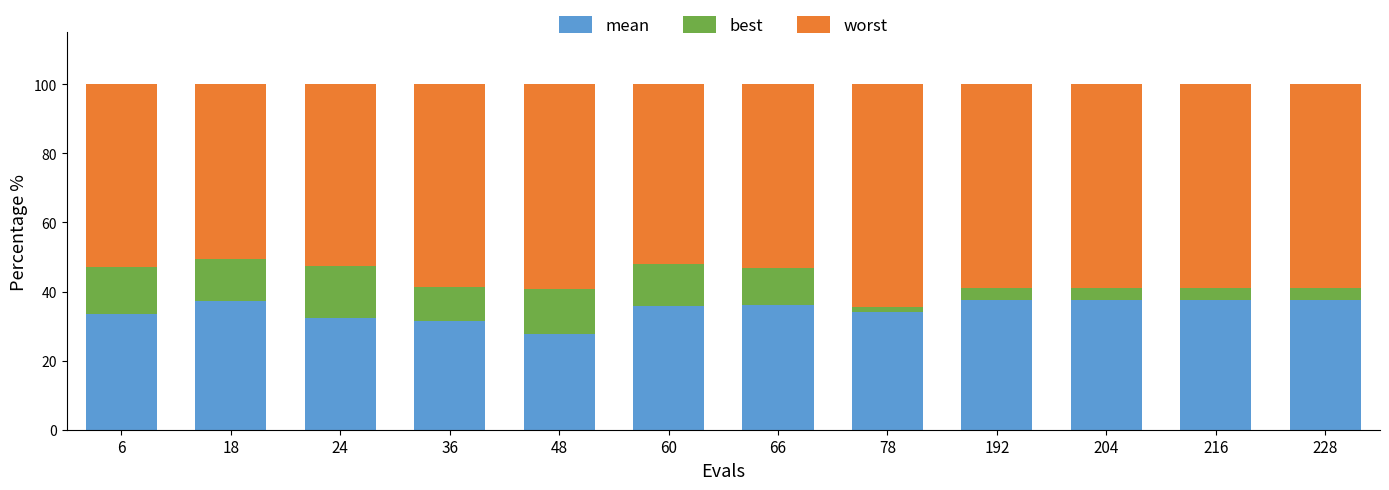

What is the sum of all mean values?

418.4